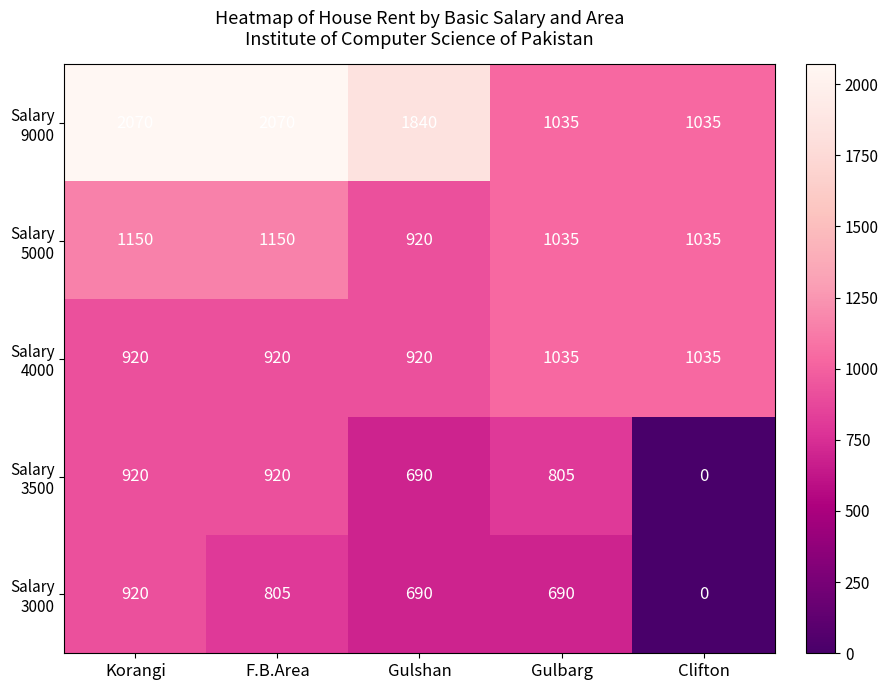

What is the difference between the highest and lowest values at Gulbarg?

345